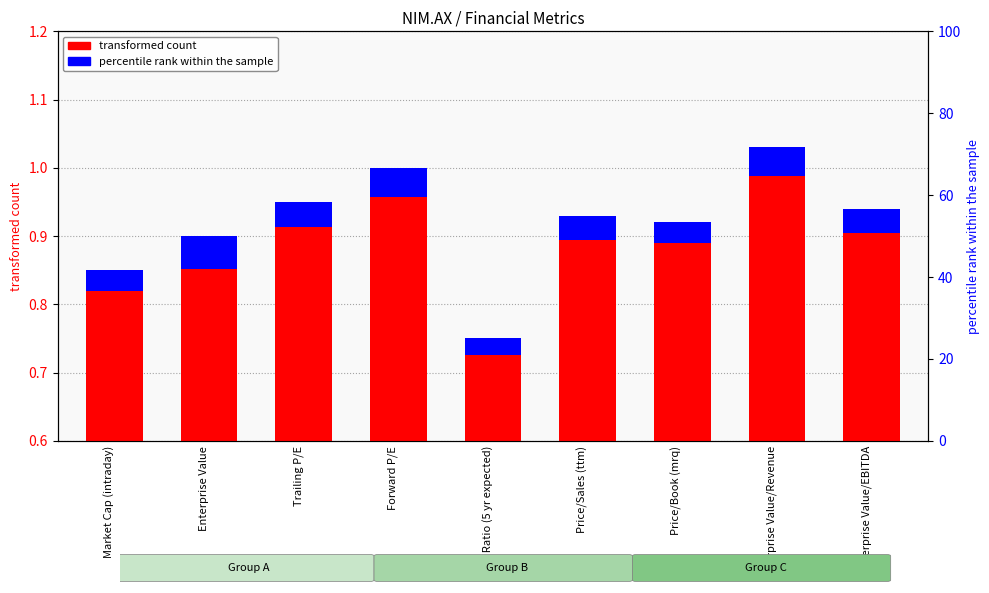

Which series has the largest total across all categories?

transformed count